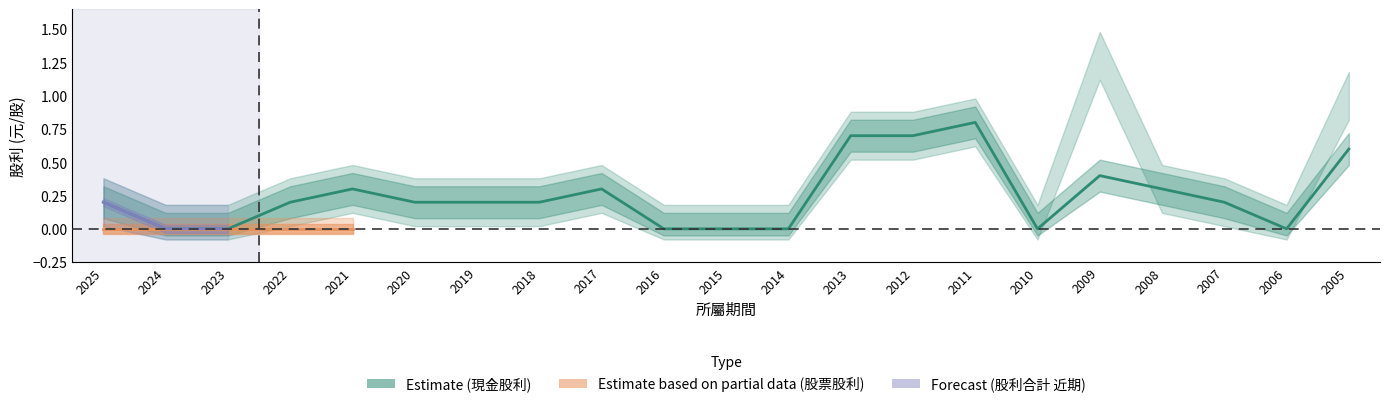

What is the sum of all 現金股利 (合計) values?

5.3